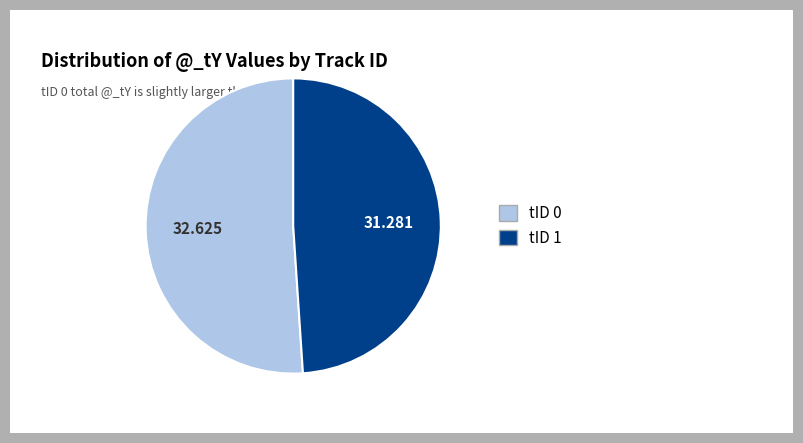

Is there a majority slice in this chart?

Yes